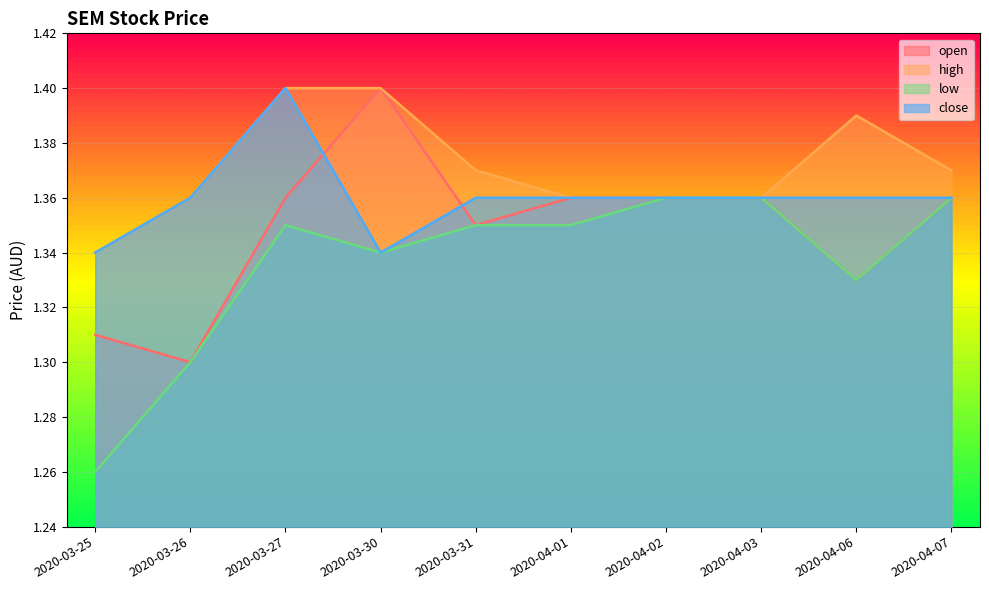

Reading left to right, extract all data points from this chart.

open: 1.3	1.3	1.4	1.4	1.4	1.4	1.4	1.4	1.3	1.4
high: 1.3	1.4	1.4	1.4	1.4	1.4	1.4	1.4	1.4	1.4
low: 1.3	1.3	1.4	1.3	1.4	1.4	1.4	1.4	1.3	1.4
close: 1.3	1.4	1.4	1.3	1.4	1.4	1.4	1.4	1.4	1.4